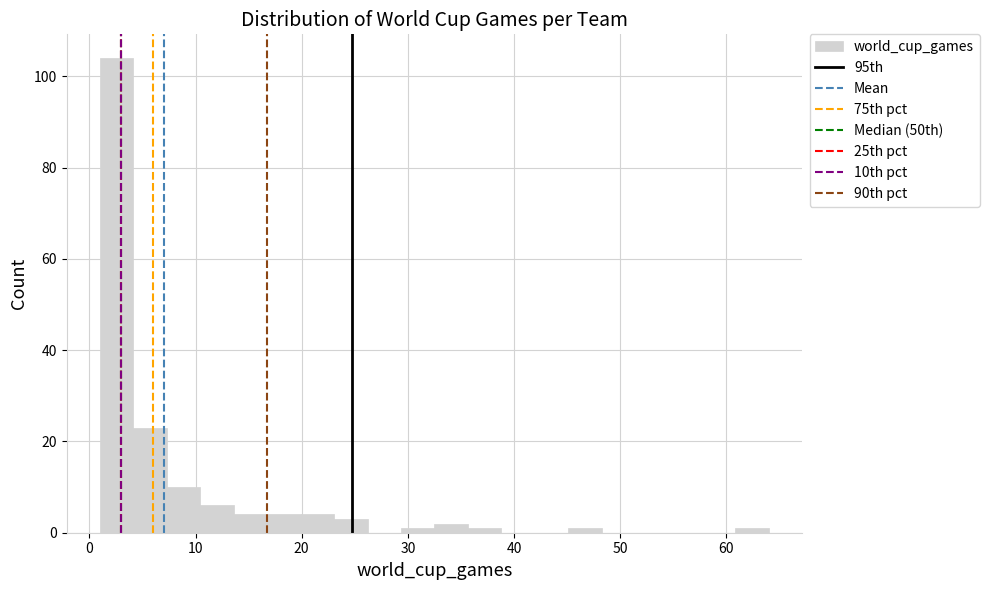

Around what value on the x-axis is the tallest bar? Give the approximate position of its centre, as read against the axis.

3